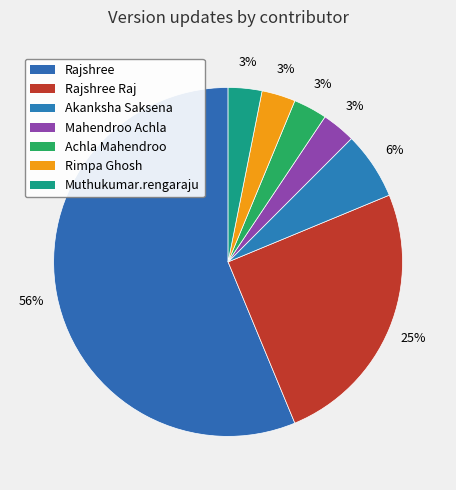

How many segments does this pie chart have?

7